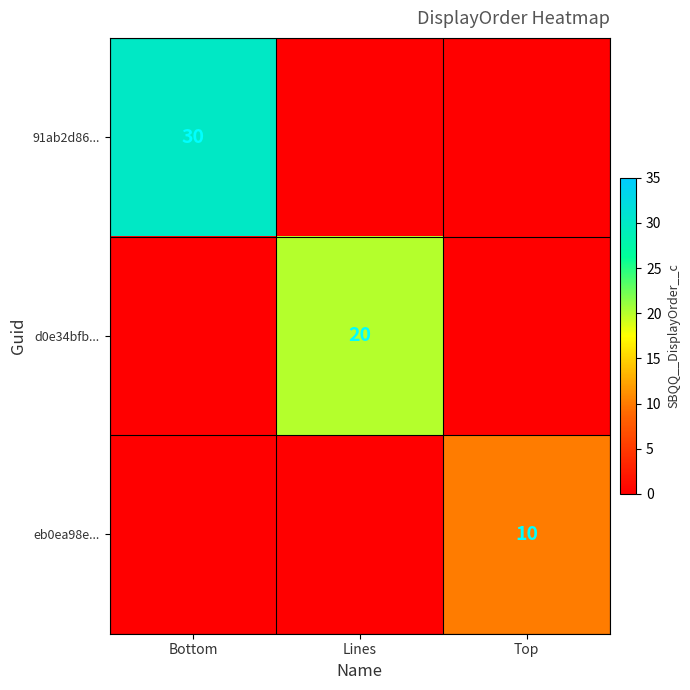

True or false: eb0ea98e... has a value of 13 at Top.

False